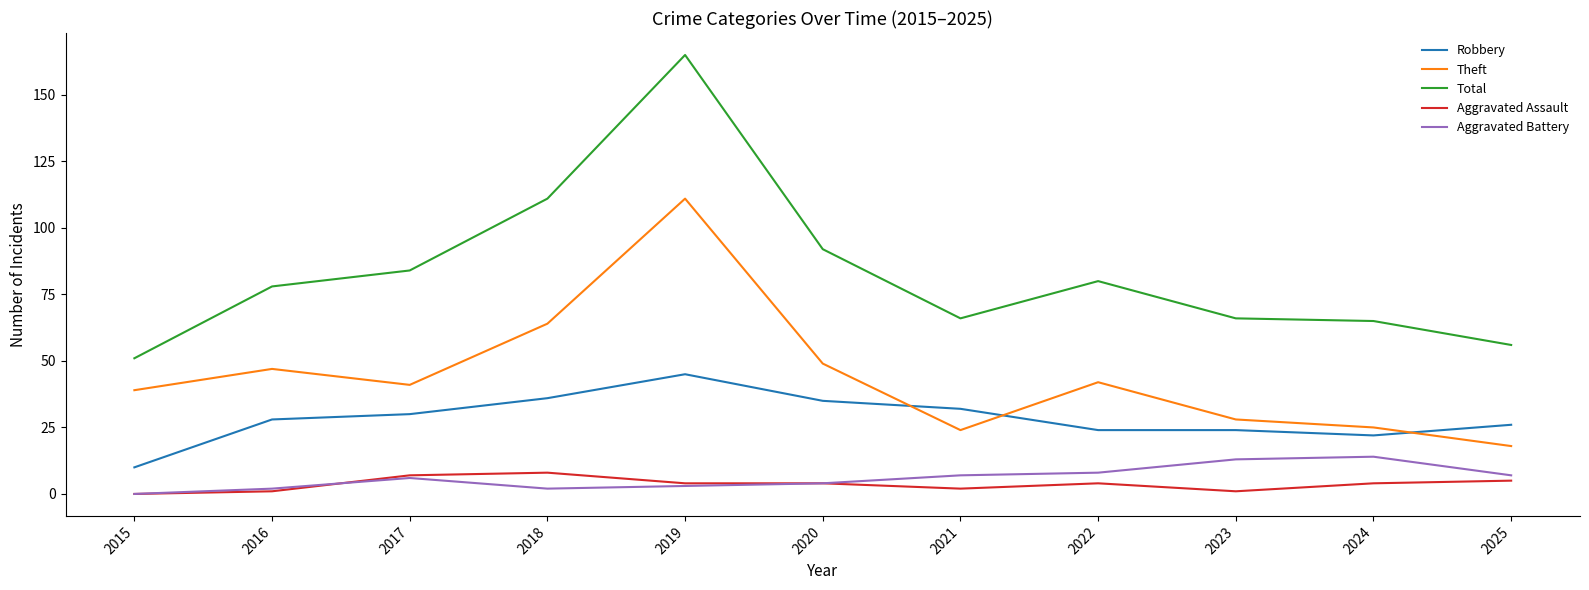

True or false: Aggravated Assault has a value of 5 at 2025.

True